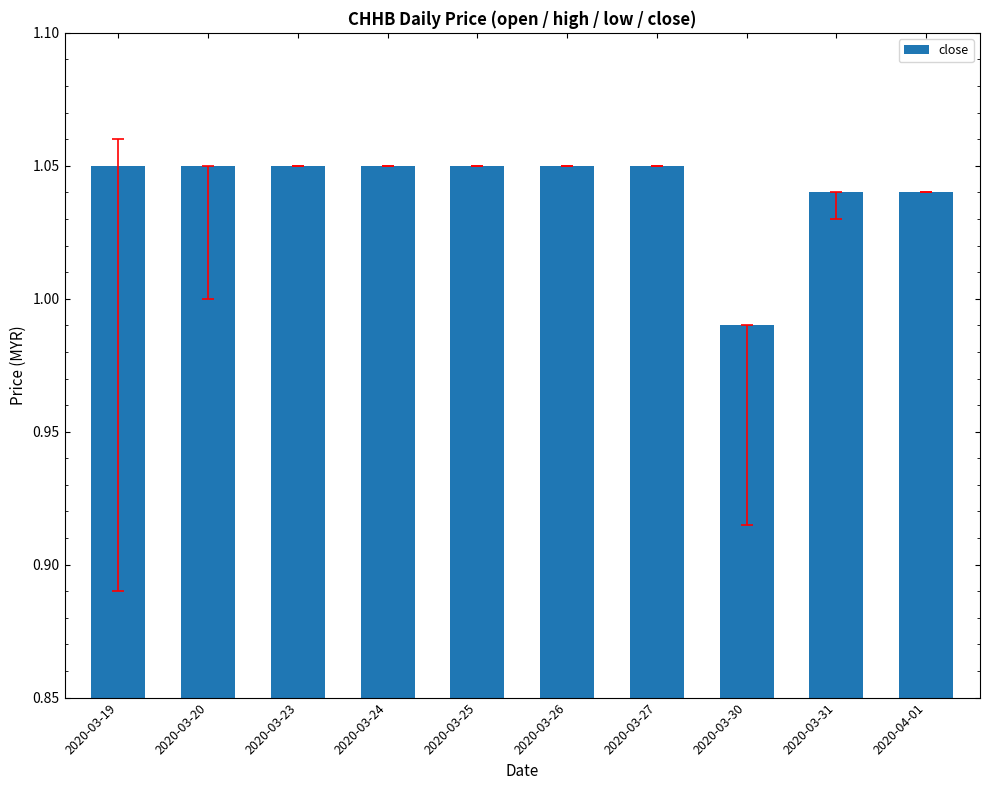

How many values are below 1?

1